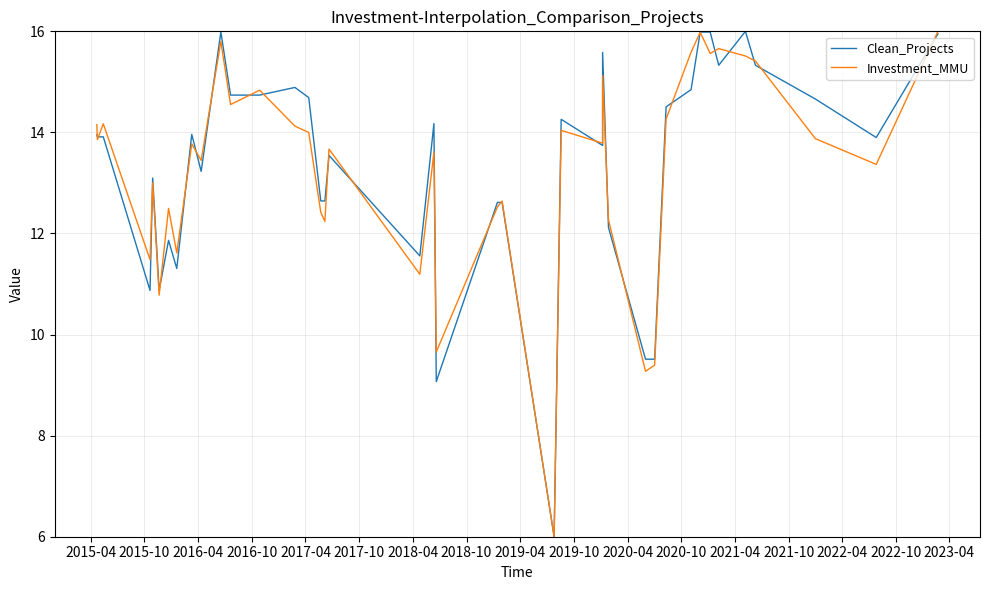

How many lines are shown in the chart?

2